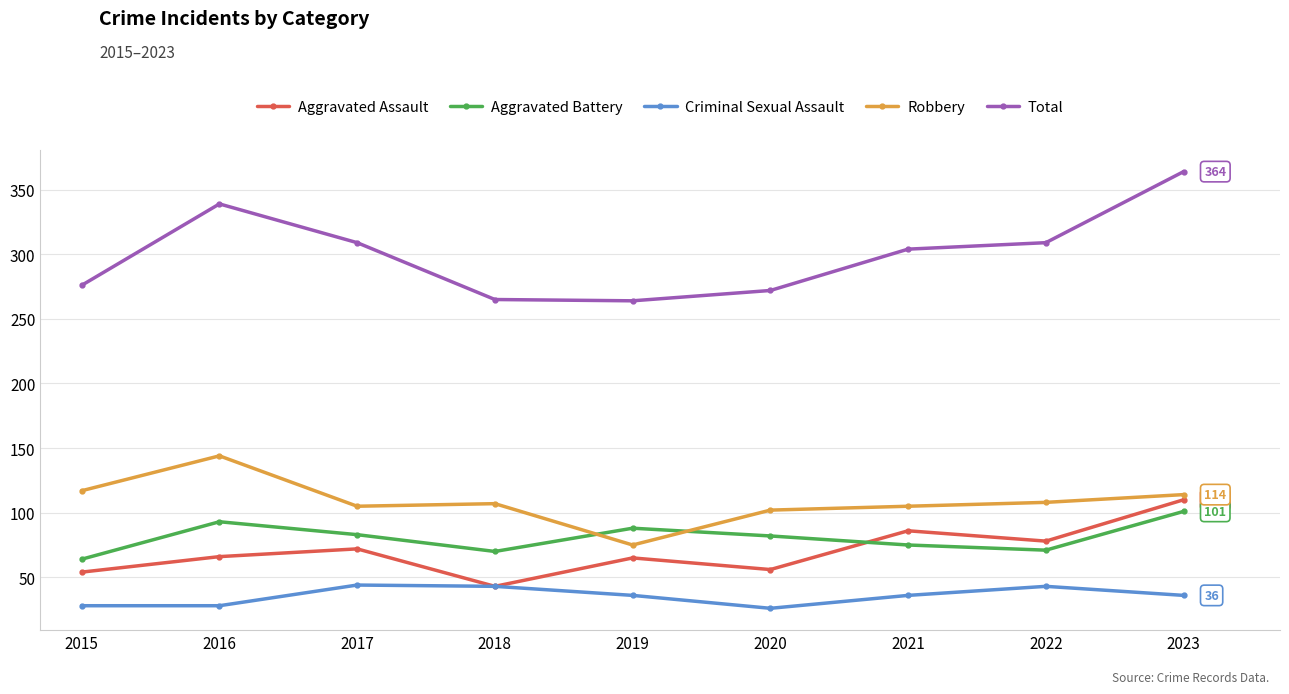

Does the chart display data point markers on the line(s)?

Yes